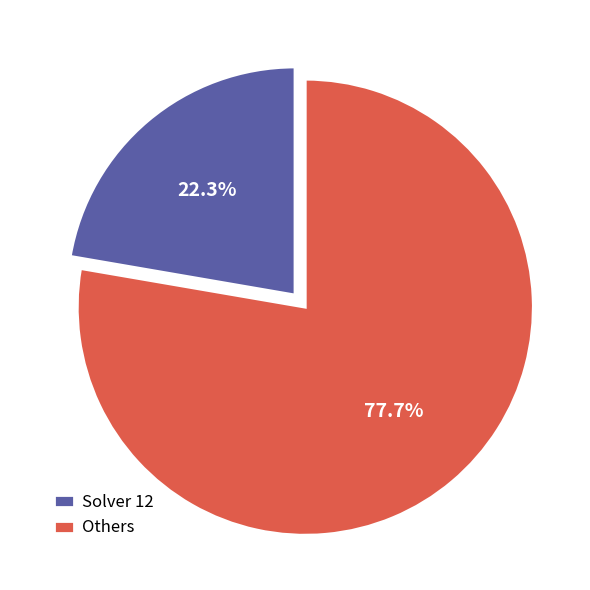

What portion of the pie excludes Others?

22.3%